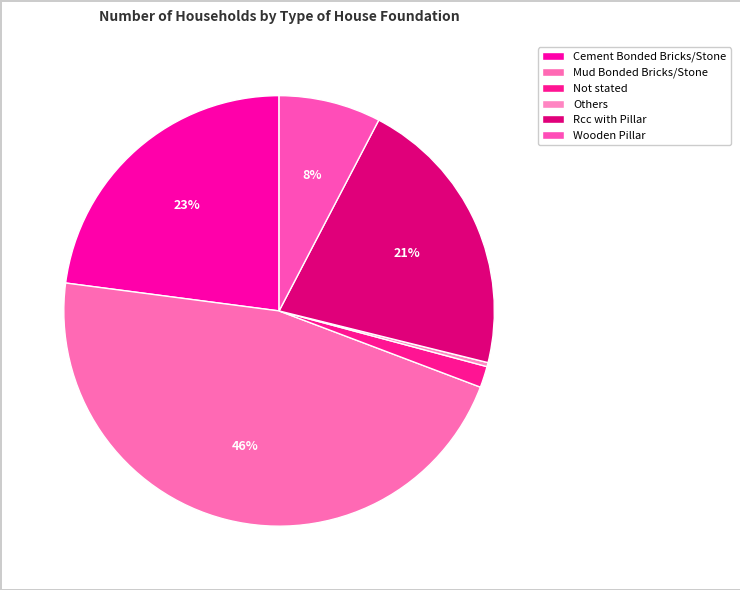

Which slice is the largest?

Mud Bonded Bricks/Stone